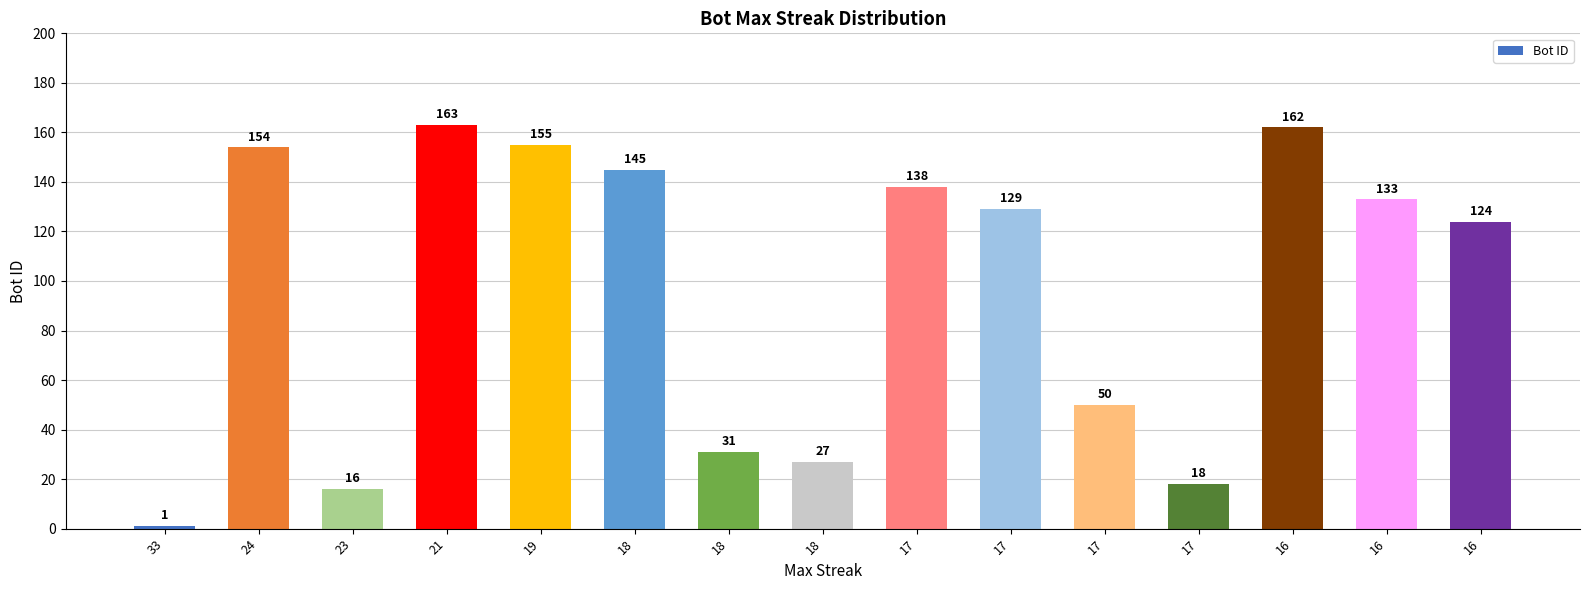

What is the sum of all values?

1446